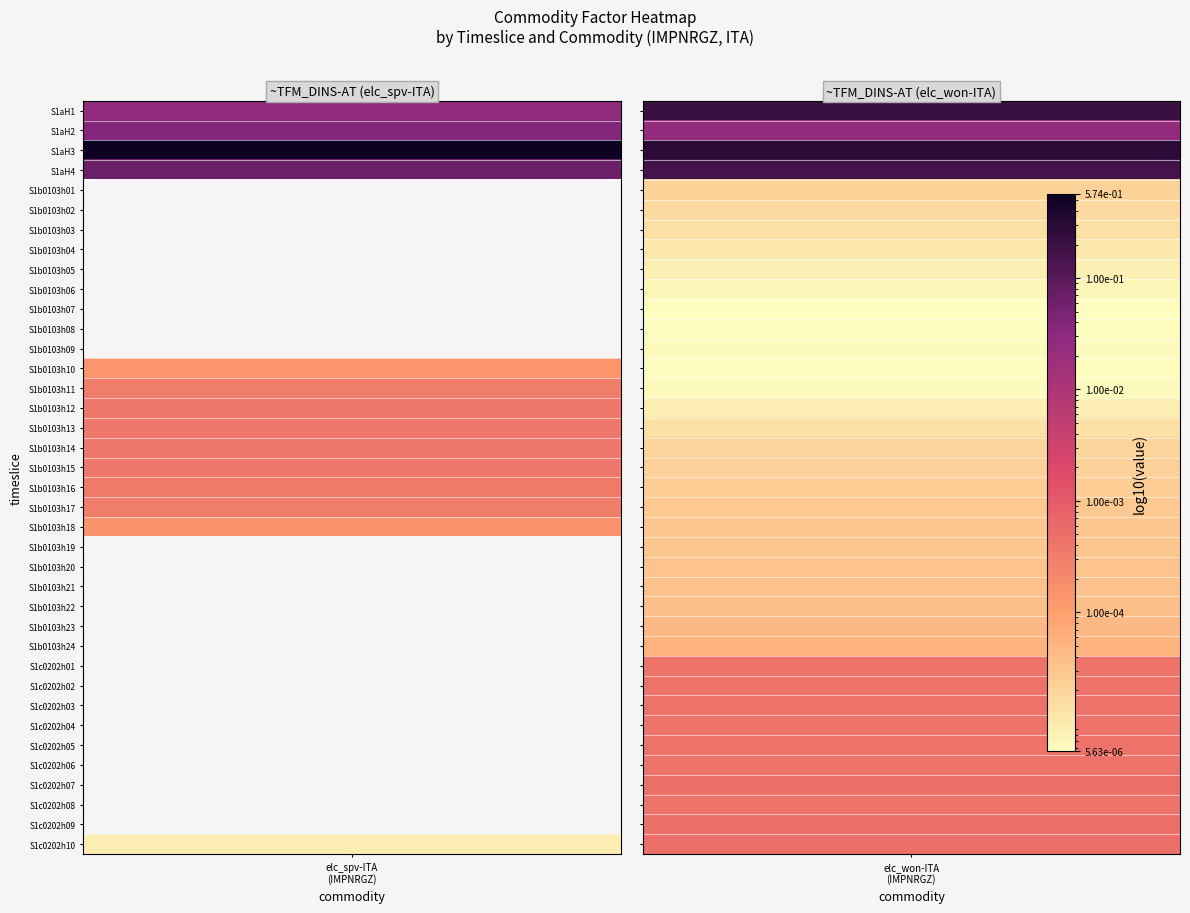

Where is IMPNRGZ_elc_spv-ITA nearest to the value 0?

S1c0202h10